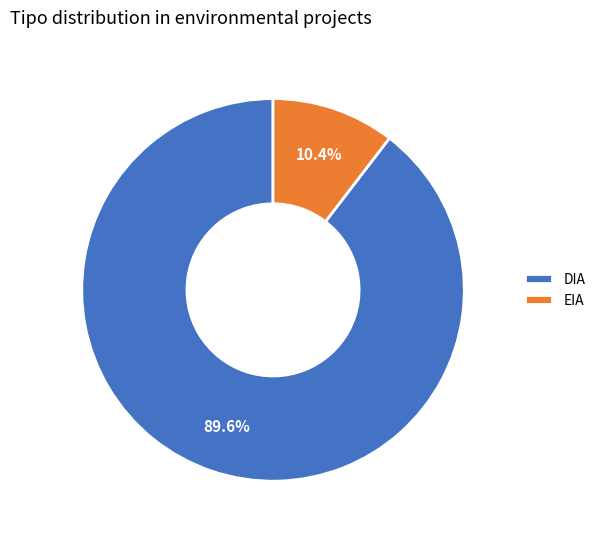

Does any single category account for the majority?

Yes